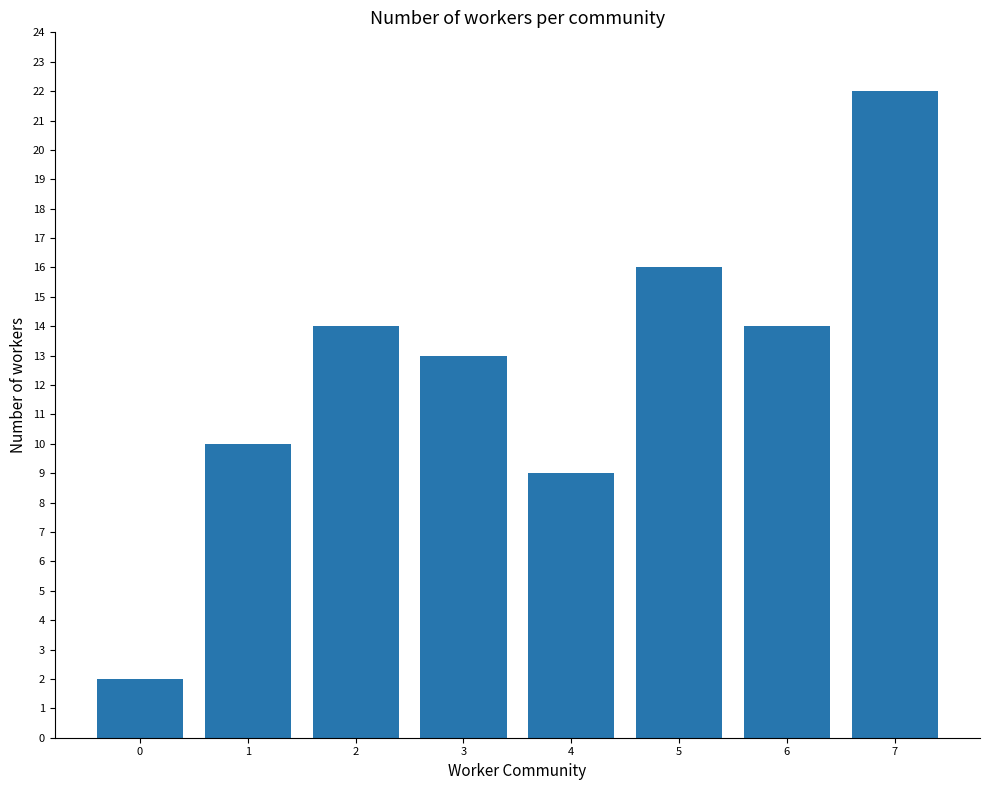

What is the greatest value displayed?

22